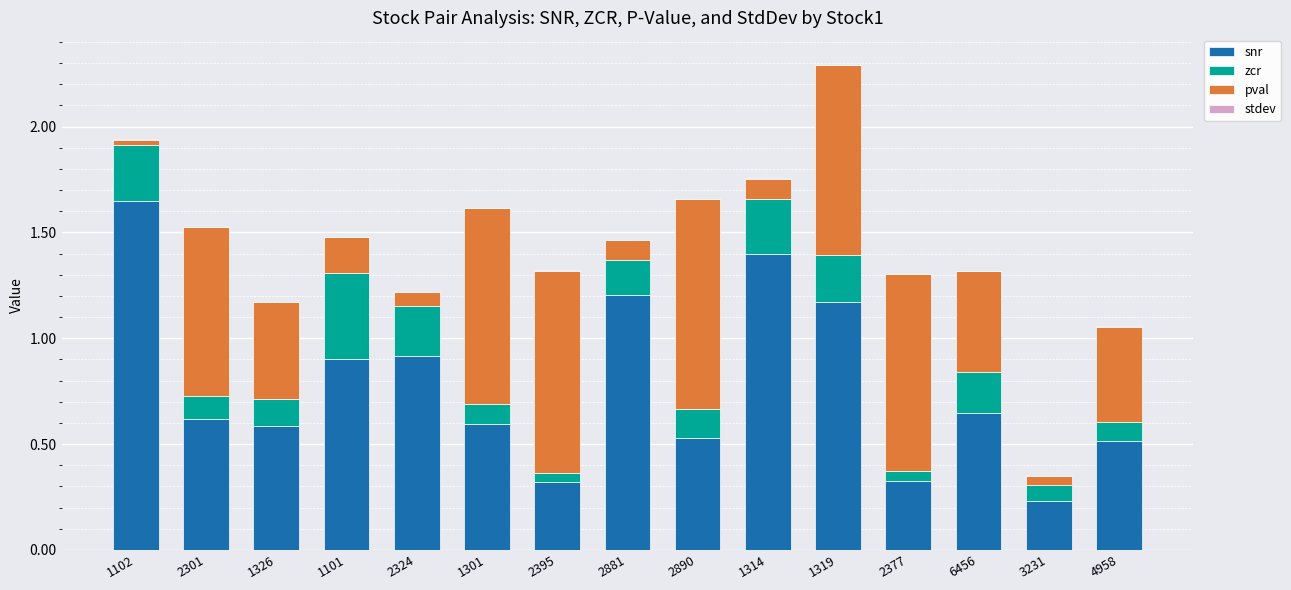

At which category is the sum across all series the highest?

1319